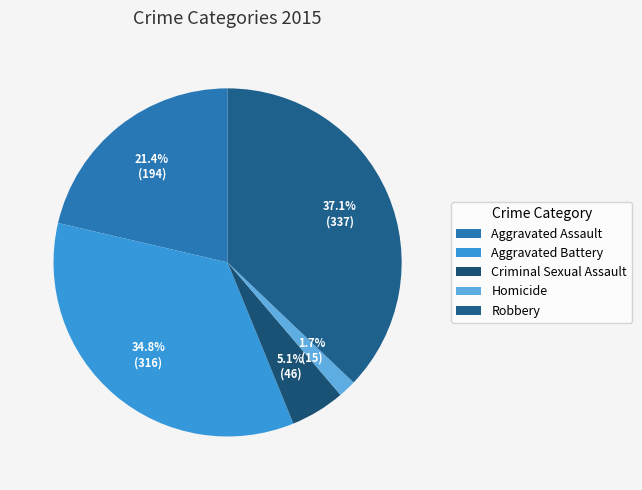

How many segments does this pie chart have?

5